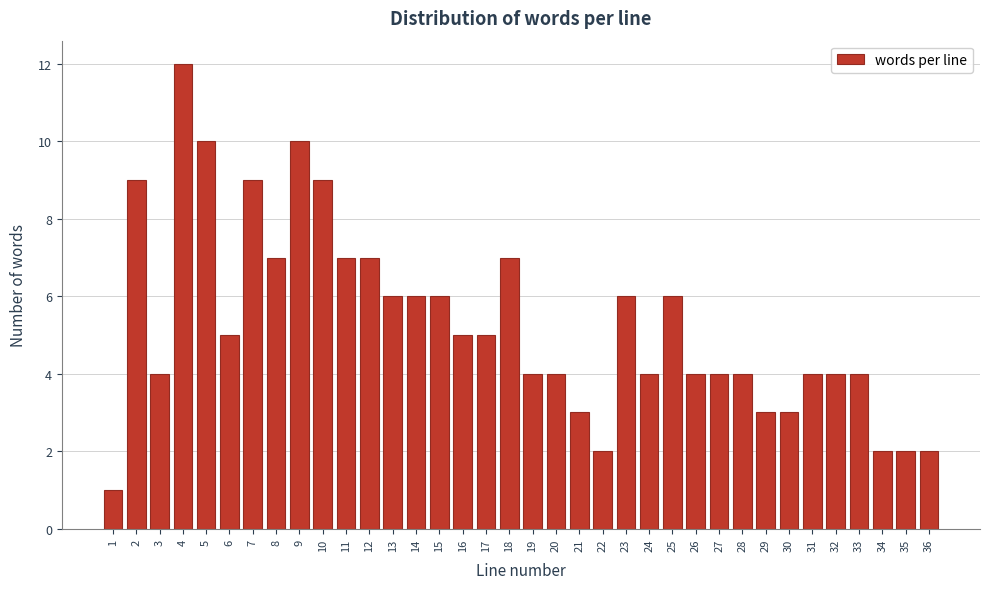

What is the difference between the maximum and minimum values?

11